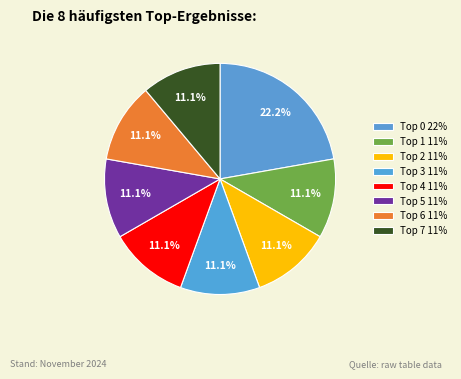

Rank the categories by value from highest to lowest.

Top 0, Top 1, Top 2, Top 3, Top 4, Top 5, Top 6, Top 7